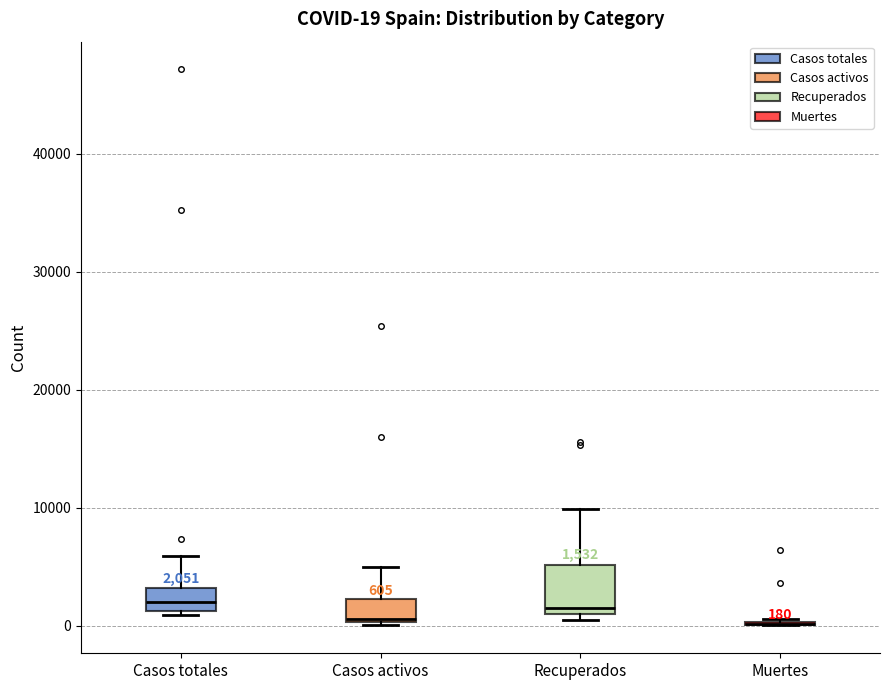

Comparing the boxes themselves (not the whiskers), which one is the tallest?

Recuperados